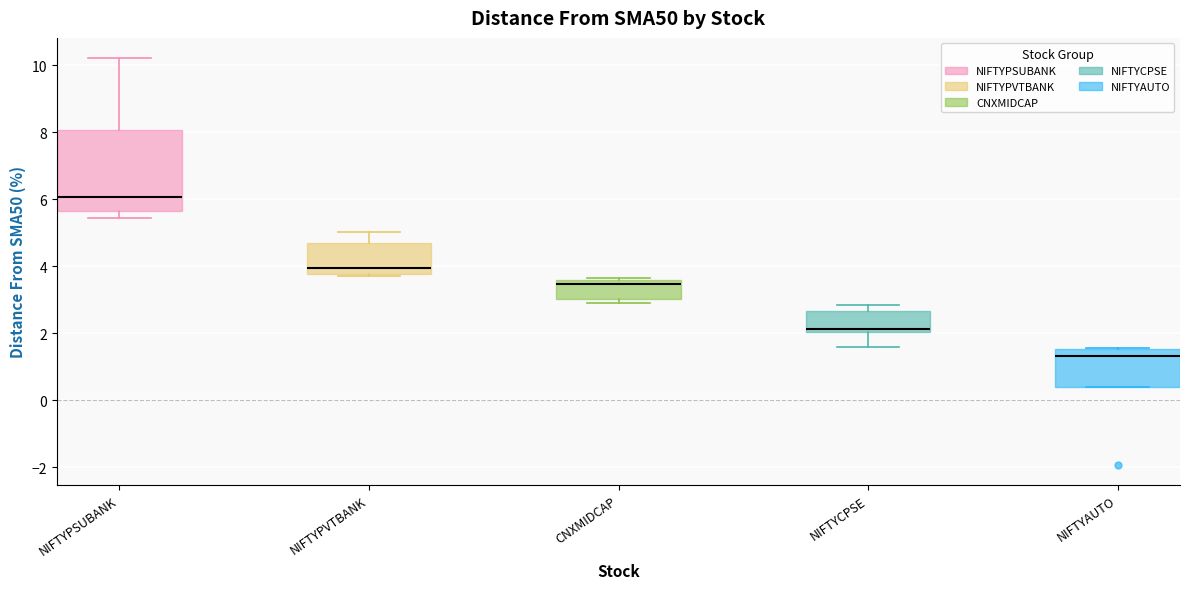

Which box's median line is the highest?

NIFTYPSUBANK